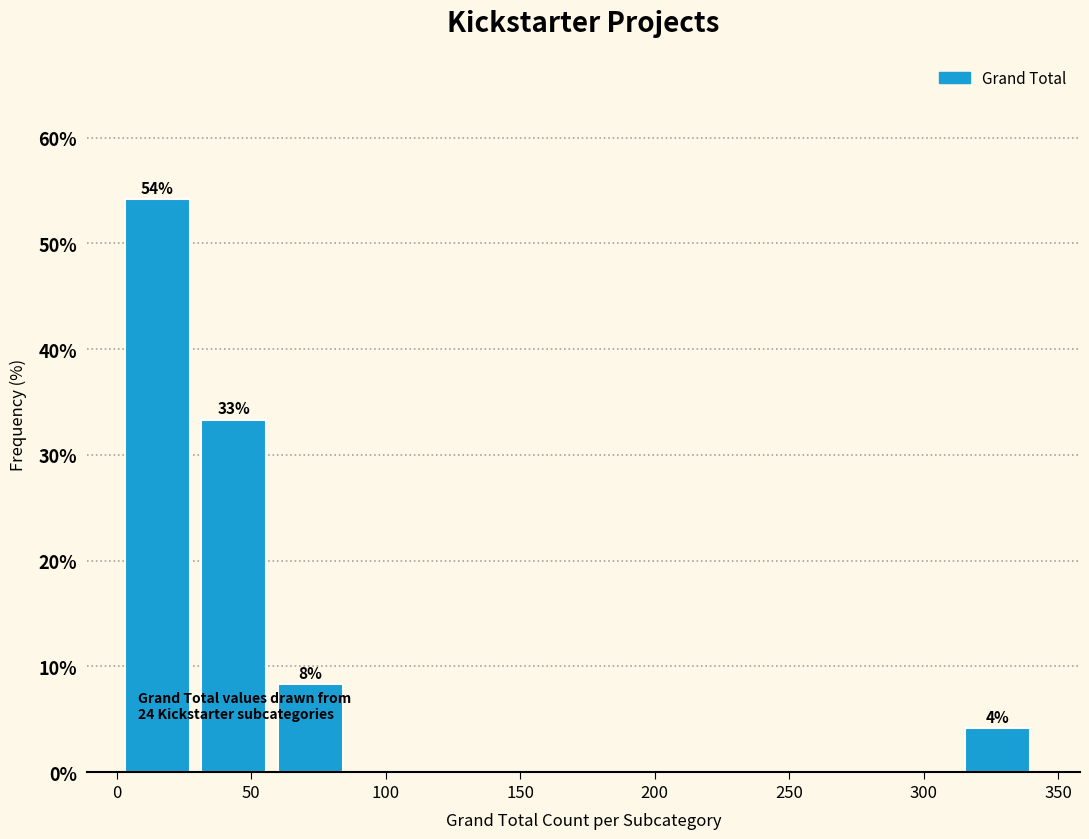

Which range on the x-axis has the tallest bar?

5 to 30